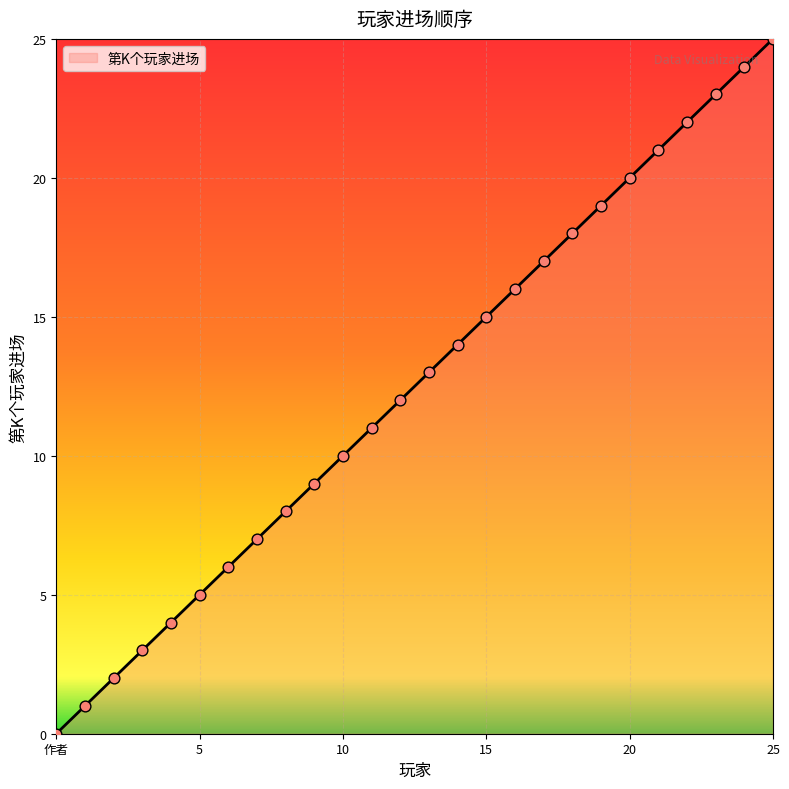

What is the maximum value shown in the chart?

25